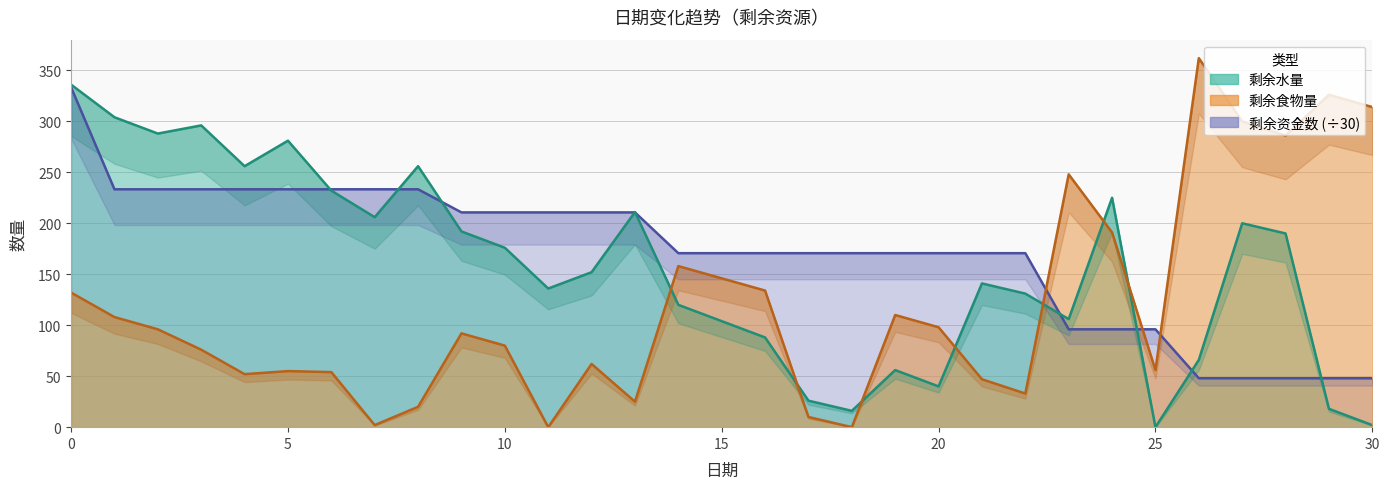

Which series ends up on top after the final intersection of 剩余食物量 and 剩余水量?

剩余食物量